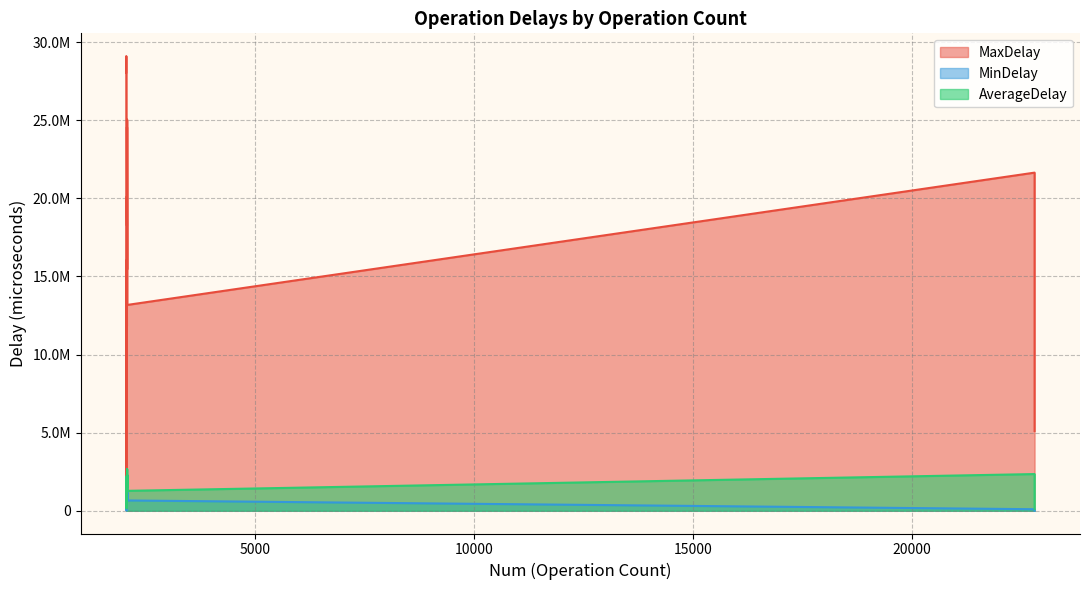

What is the sum of the AverageDelay values at getListing and rename?

1469624.9